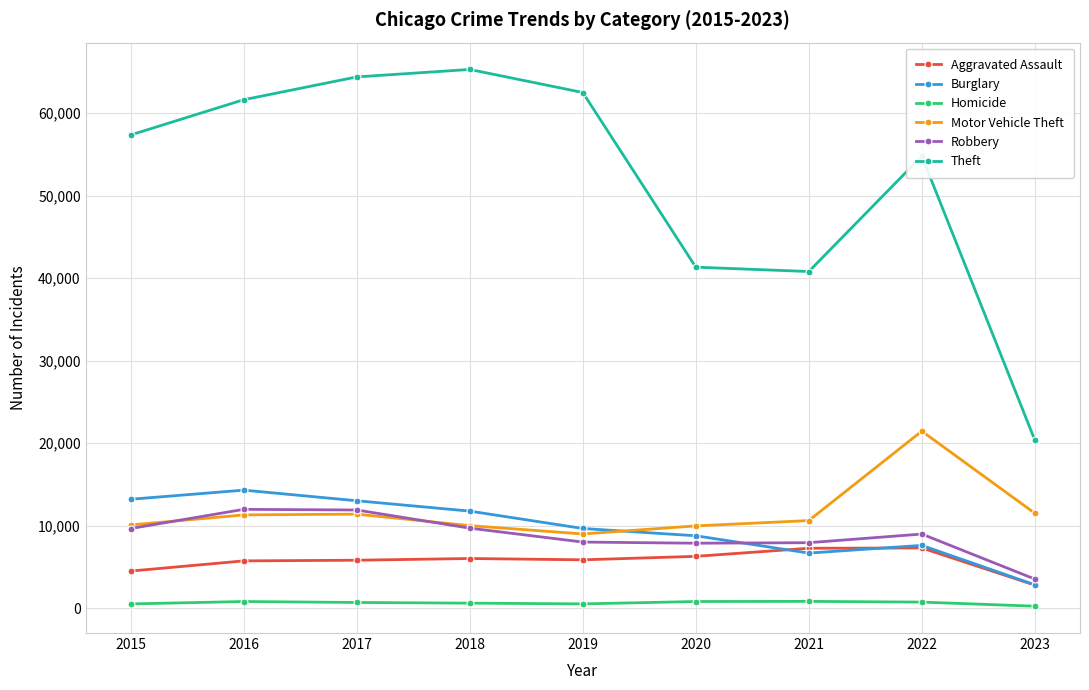

True or false: Theft and Motor Vehicle Theft cross at least once.

False